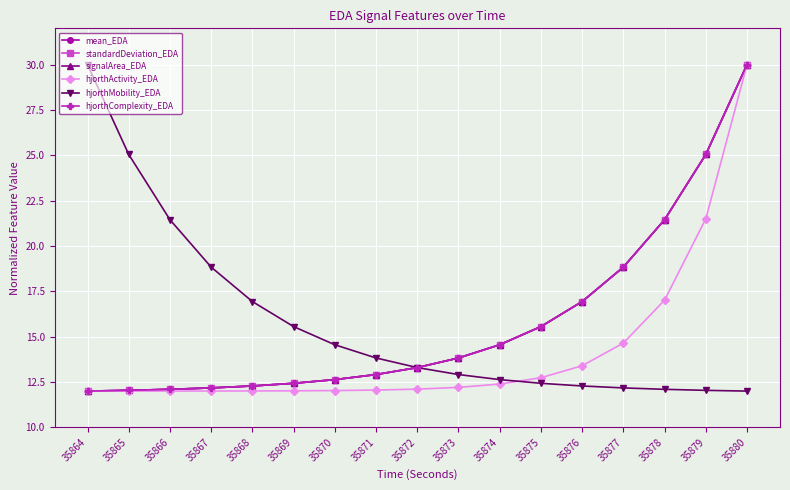

How many lines are shown in the chart?

6